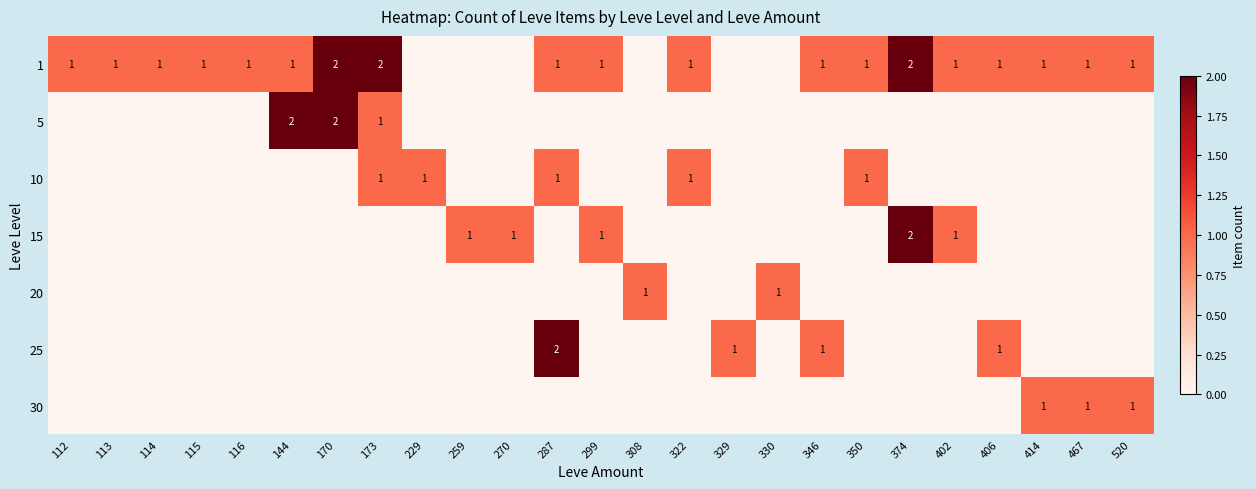

The value of 10 at 173 is 0. True or false?

False